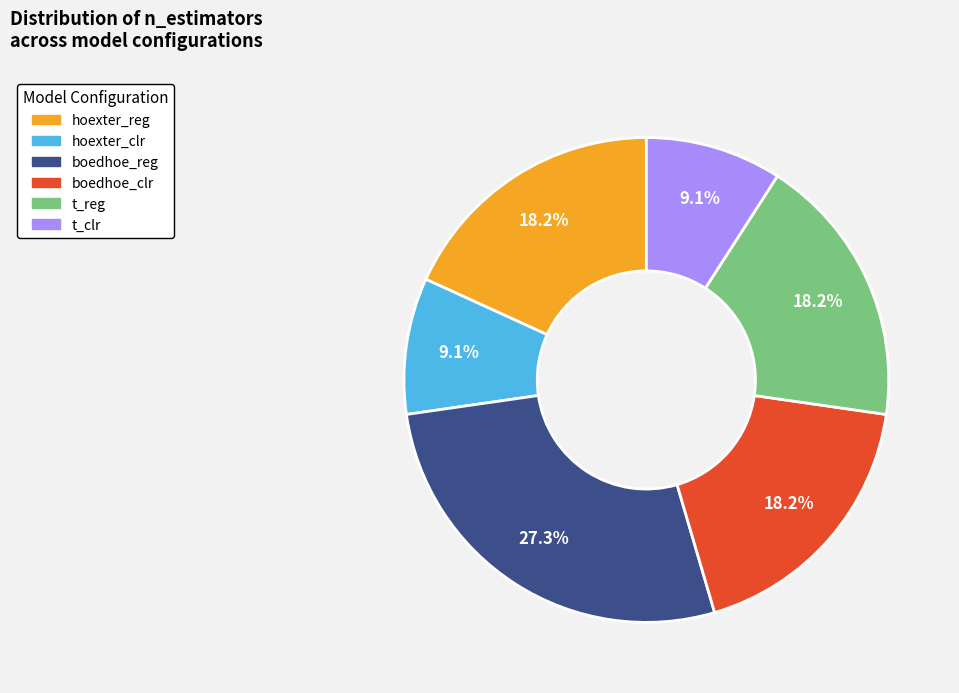

Is it true that t_reg is 9% of the pie?

False